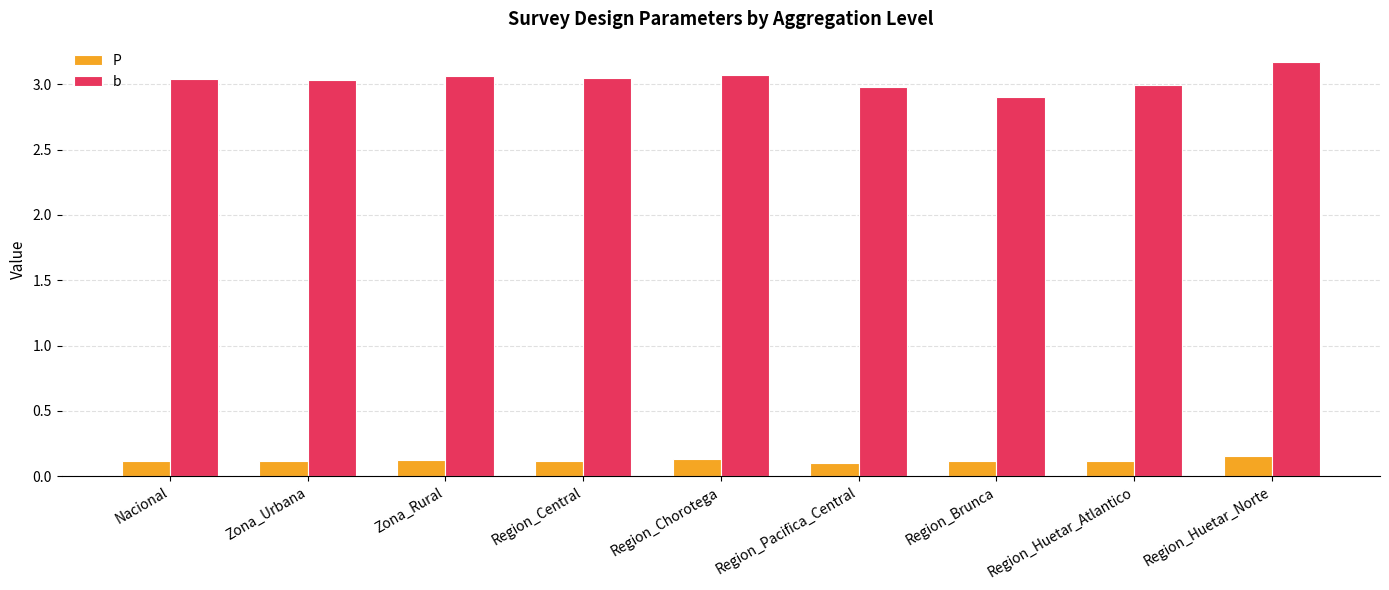

Is the value of P at Region_Central greater than the value of b at Region_Pacifica_Central?

No